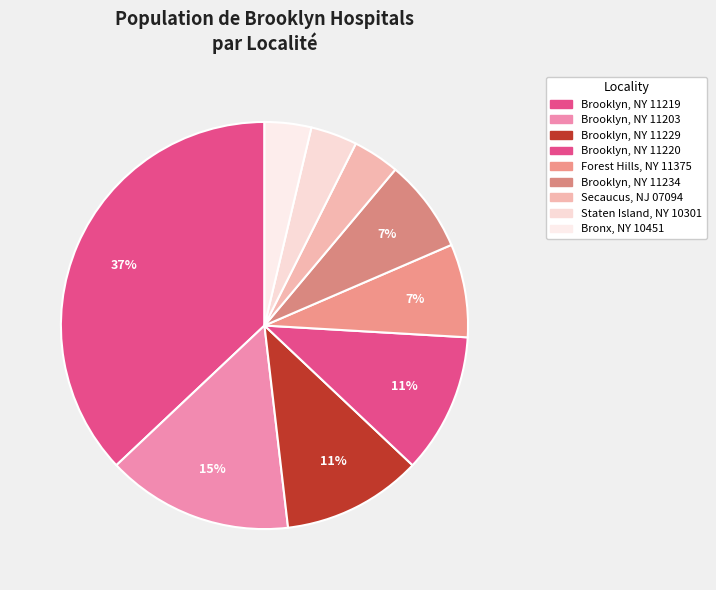

Rank the categories by value from lowest to highest.

Secaucus, NJ 07094, Staten Island, NY 10301, Bronx, NY 10451, Forest Hills, NY 11375, Brooklyn, NY 11234, Brooklyn, NY 11229, Brooklyn, NY 11220, Brooklyn, NY 11203, Brooklyn, NY 11219